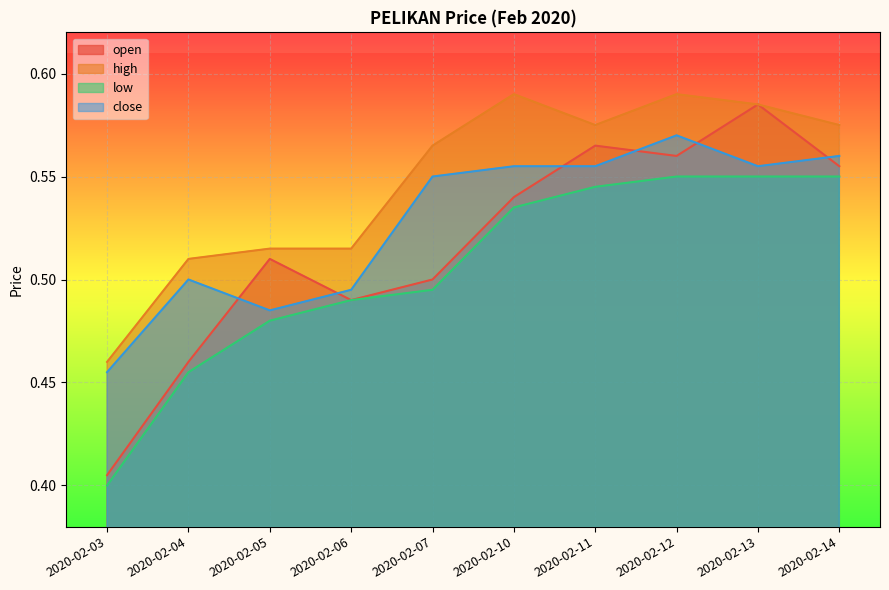

Which category has the lowest value across all series?

2020-02-03